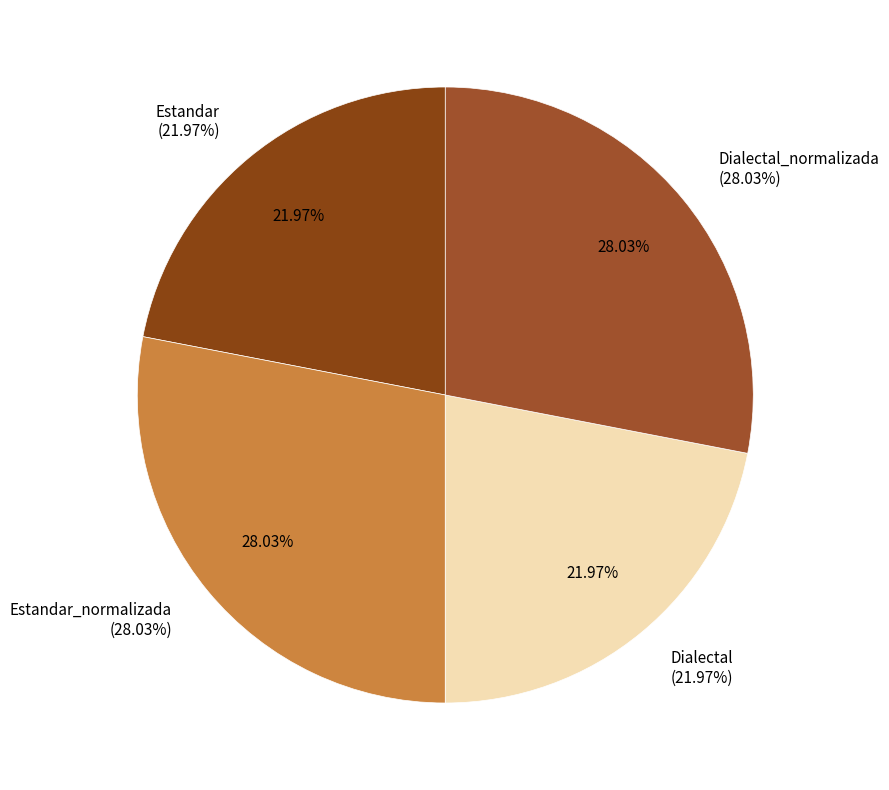

To the nearest percent, what is the combined percentage of Dialectal_normalizada and Estandar?

50%